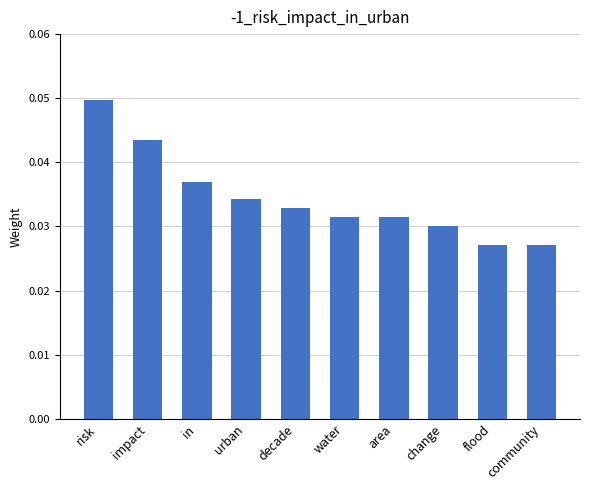

Is it true that the value at impact is 0.1?

False